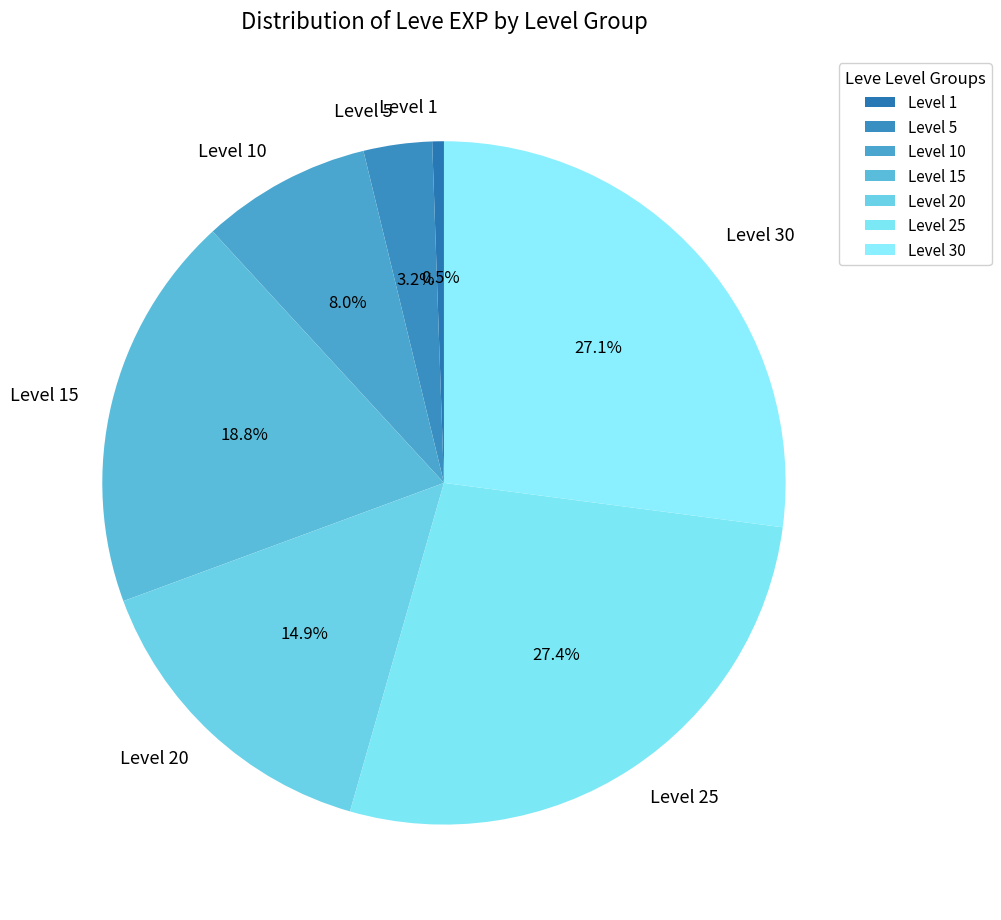

Which slice is the smallest?

Level 1